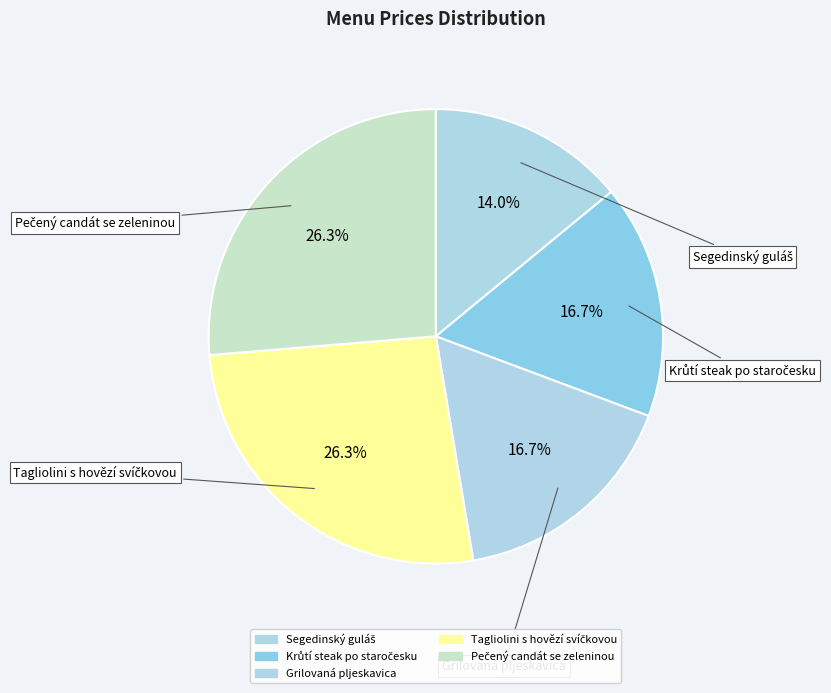

Approximately how many times larger is the value at Pečený candát se zeleninou compared to Segedinský guláš?

1.9